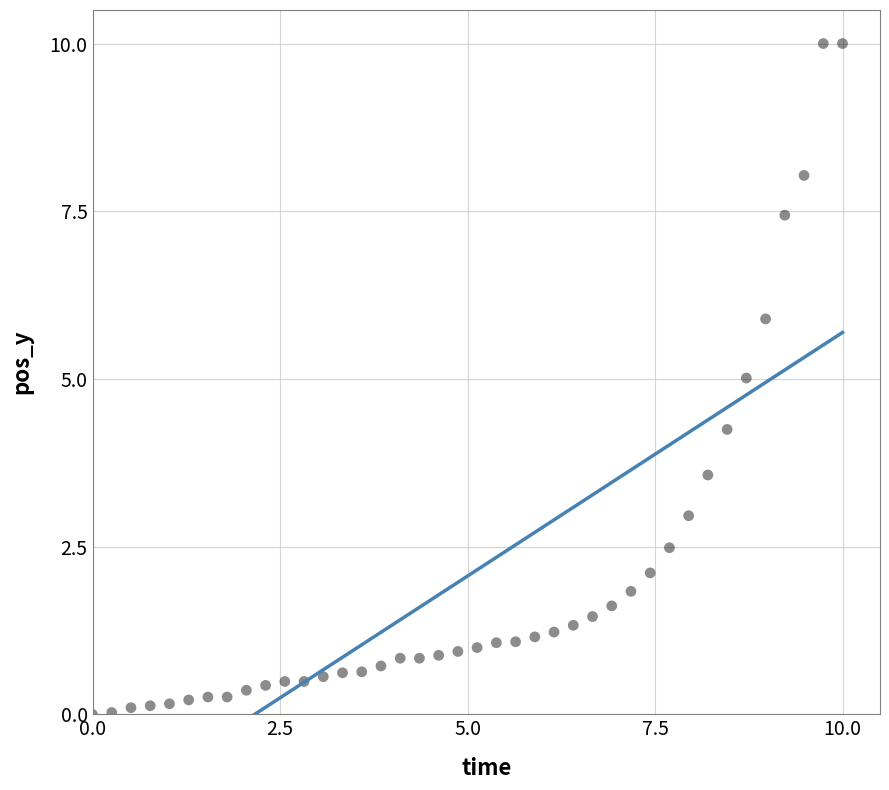

What is the range of X values (max minus min)?

10.0